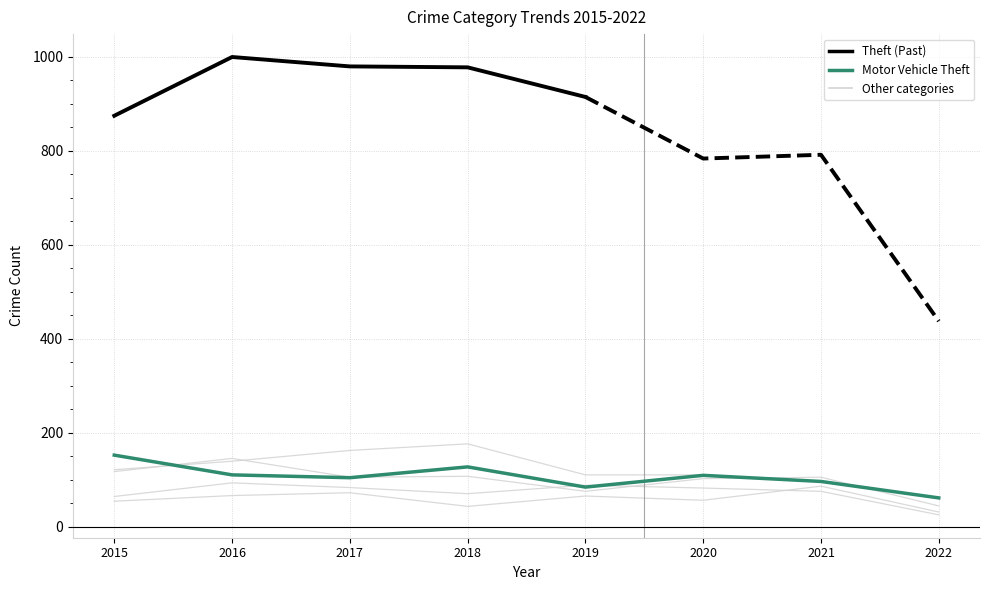

How many series are shown in this chart?

5